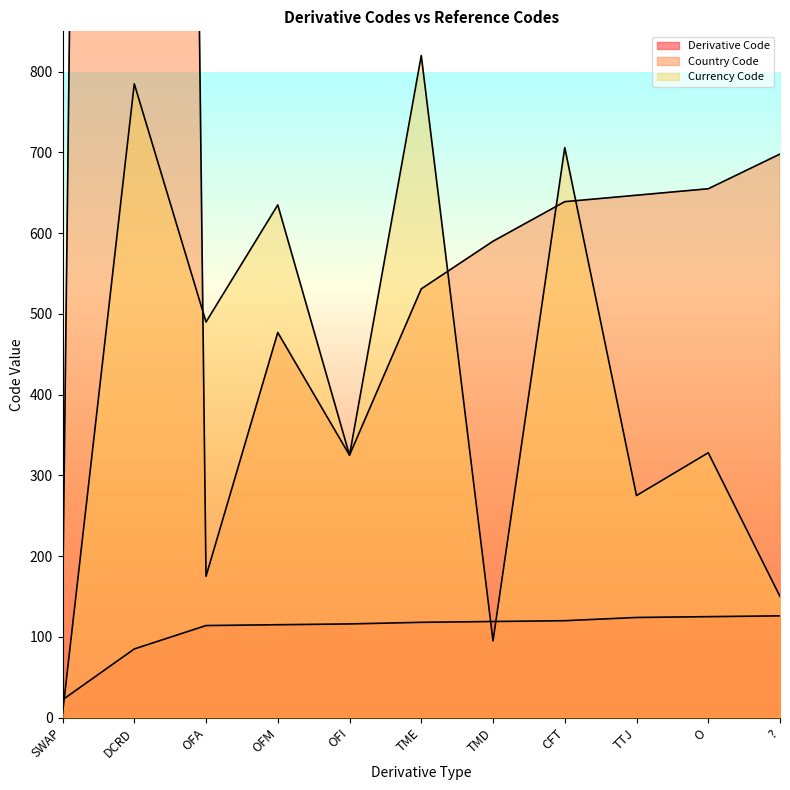

What is the maximum value shown in the chart?

7560